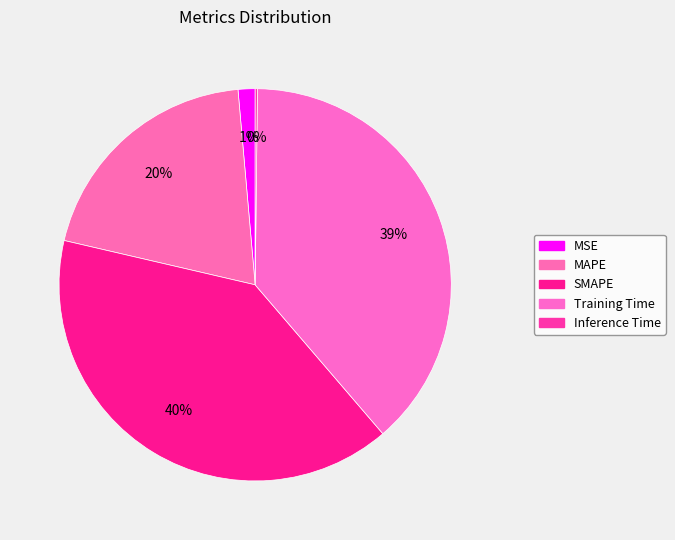

The MAPE slice represents 20% of the pie. True or false?

True